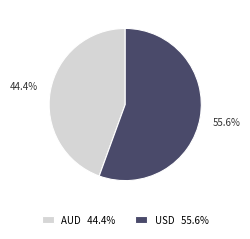

Rank the categories by value from lowest to highest.

AUD, USD